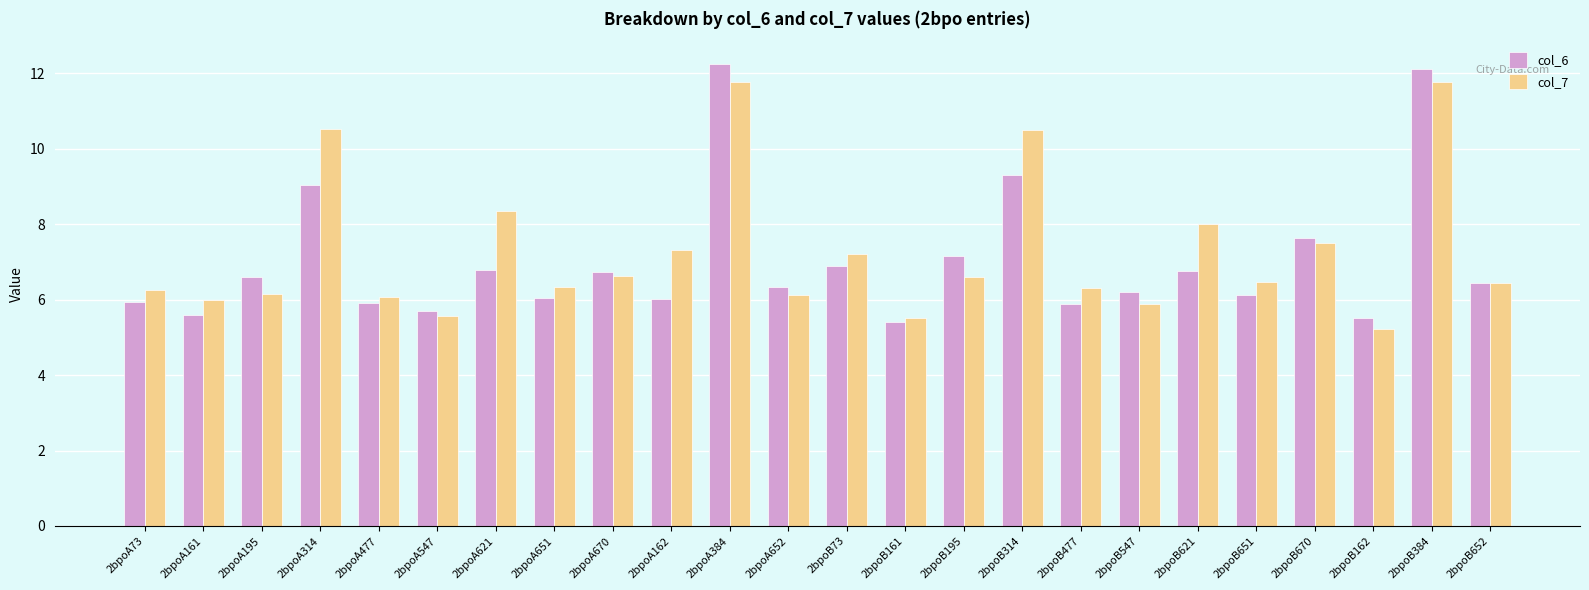

Is the value of col_7 at 2bpoB161 greater than the value of col_6 at 2bpoB621?

No